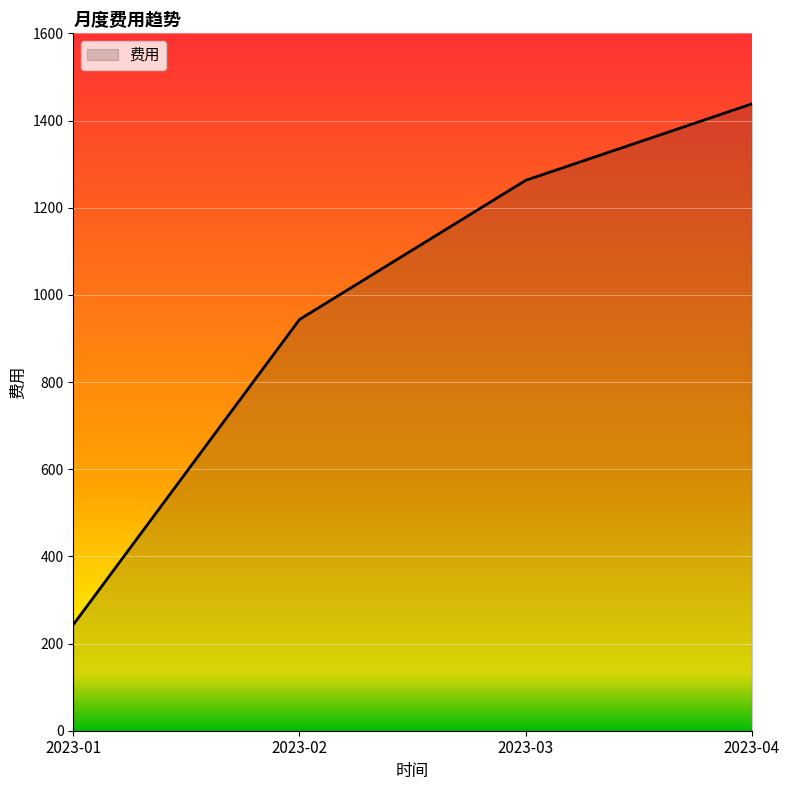

What is the difference between the values at 2023-02 and 2023-01?

700.2